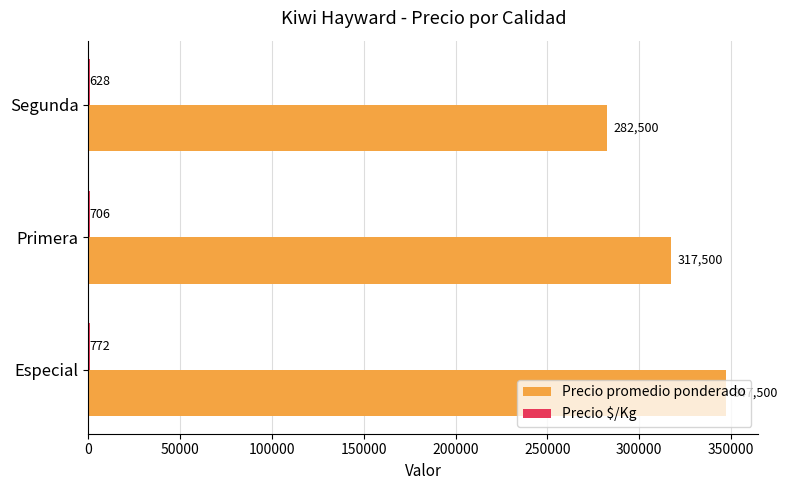

What is the maximum value shown in the chart?

347500